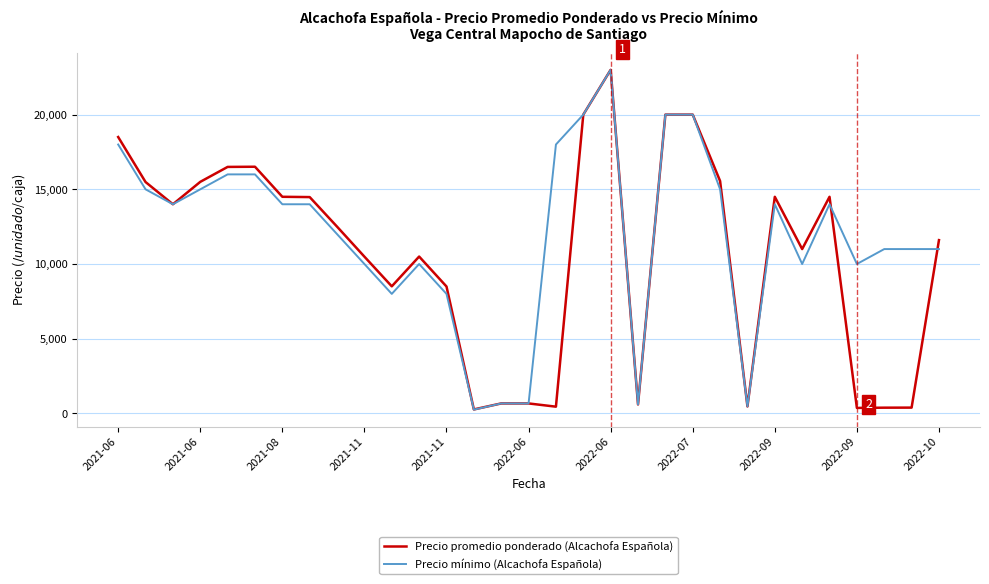

List the series in order of their overall mean, highest first.

Precio mínimo (Alcachofa Española), Precio promedio ponderado (Alcachofa Española)